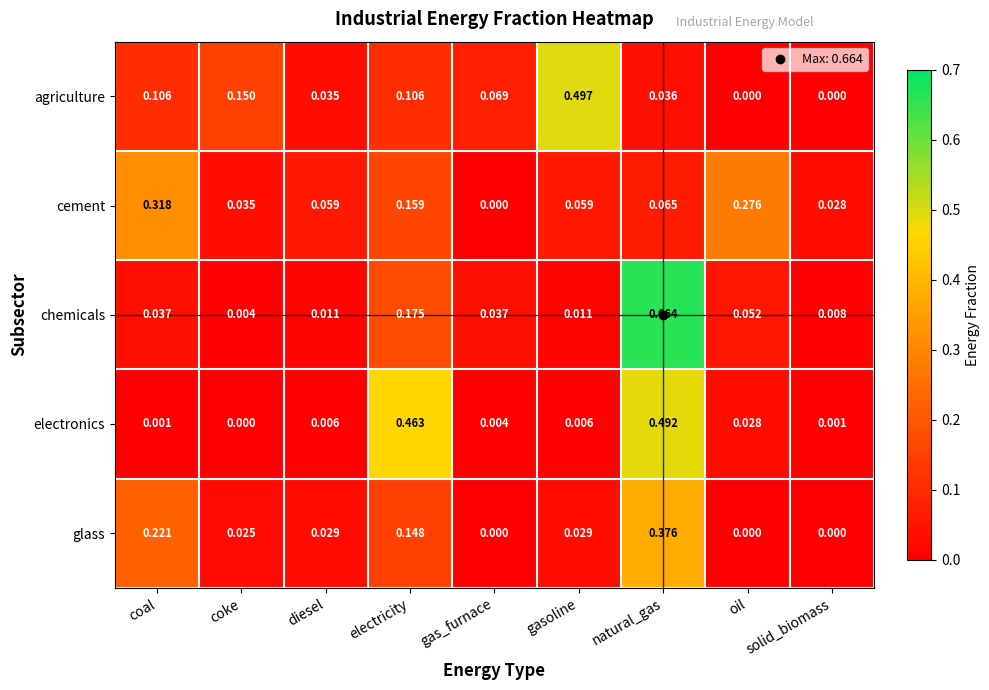

At which label does electronics reach its peak?

natural_gas